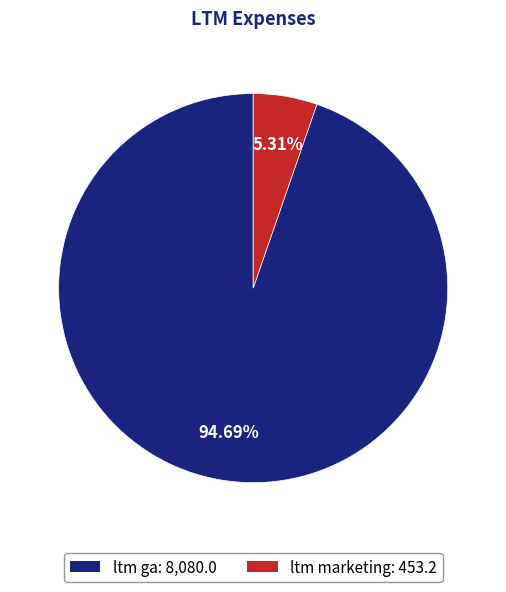

To the nearest percent, what portion does ltm ga represent?

95%